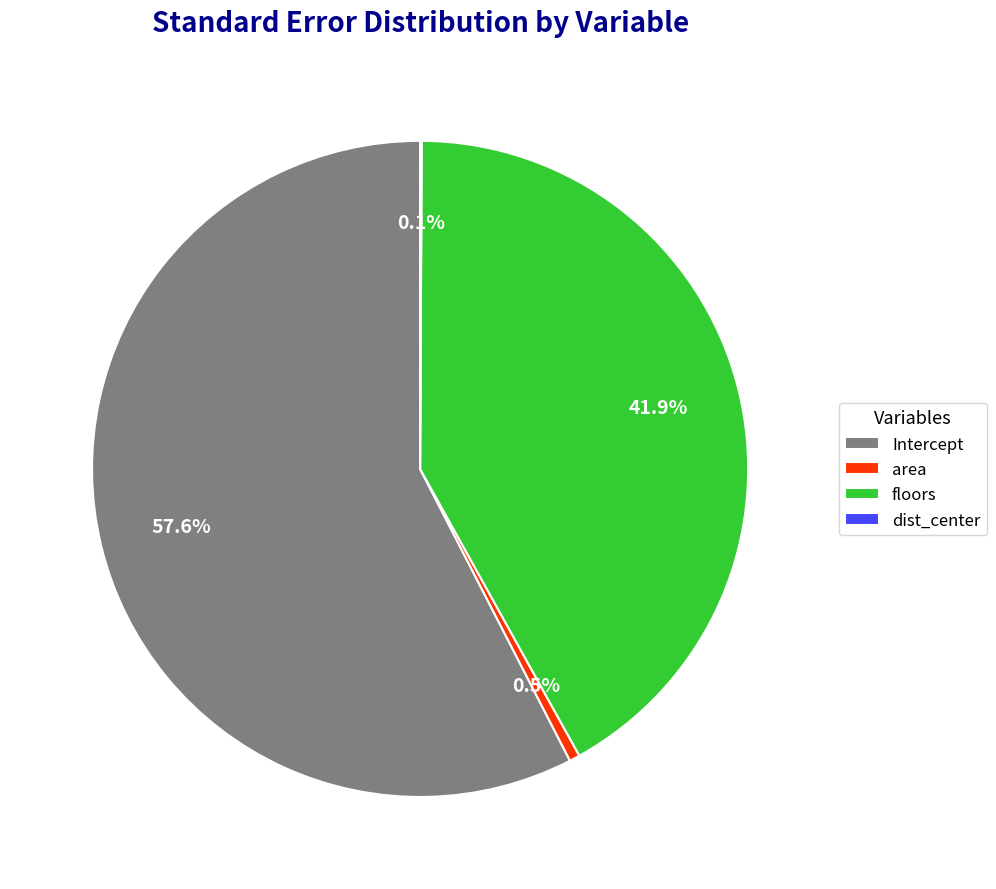

Which slice is the largest?

Intercept